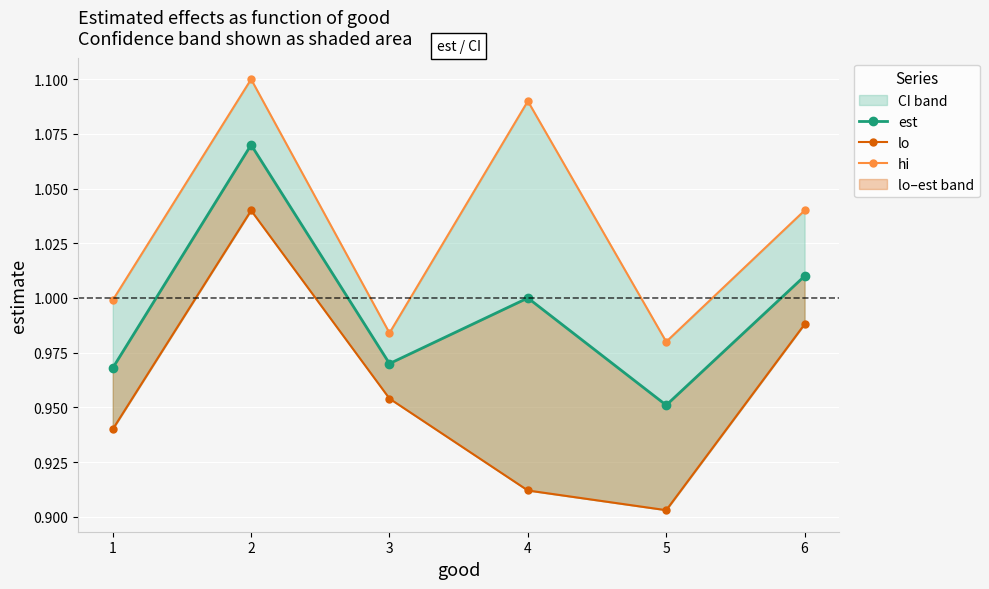

What is the lowest value of the est series?

1.0